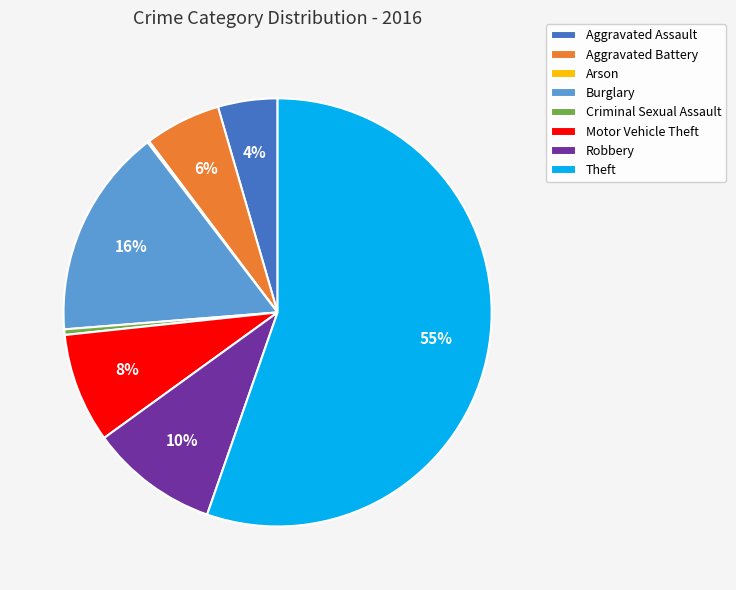

To the nearest percent, what is the average slice percentage?

12%